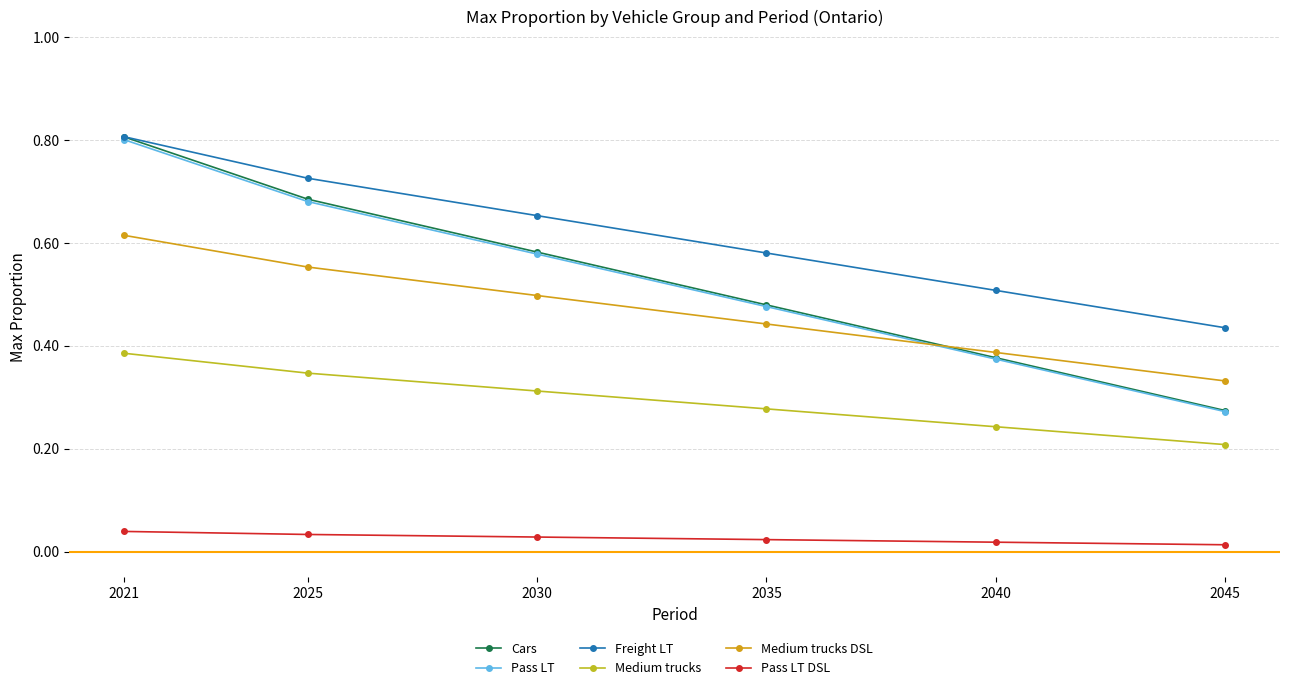

Which series has the largest total across all categories?

Freight LT